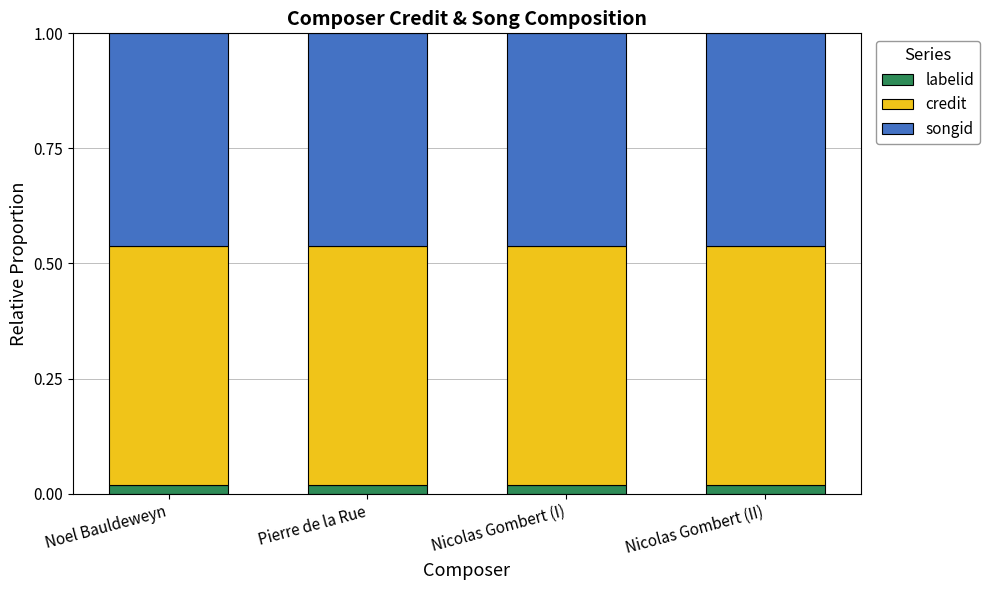

What is the total value across all series at Noel Bauldeweyn?

1.0